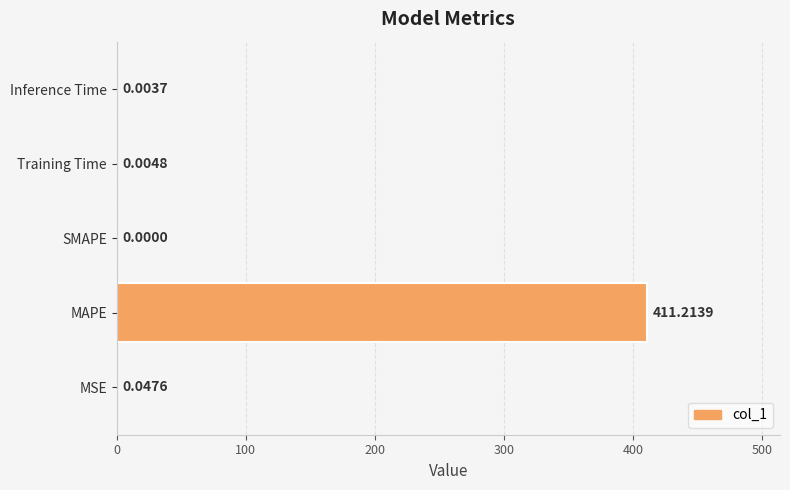

What is the sum of all values?

411.3